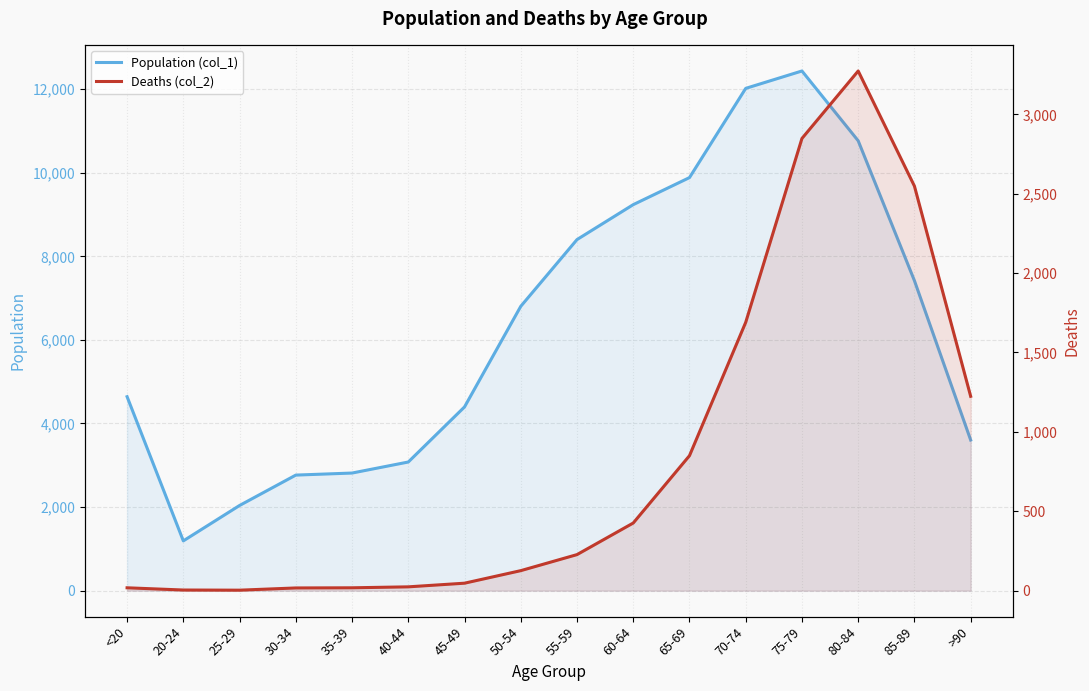

List the series in order of their overall mean, lowest first.

Deaths (col_2), Population (col_1)